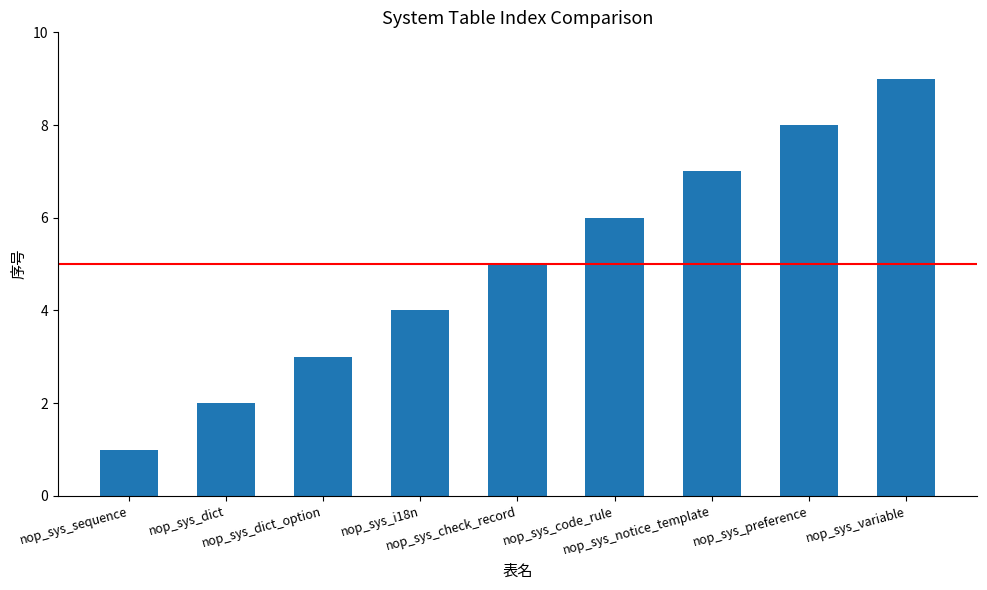

Reading right to left, extract all data points from this chart.

nop_sys_variable=9	nop_sys_preference=8	nop_sys_notice_template=7	nop_sys_code_rule=6	nop_sys_check_record=5	nop_sys_i18n=4	nop_sys_dict_option=3	nop_sys_dict=2	nop_sys_sequence=1